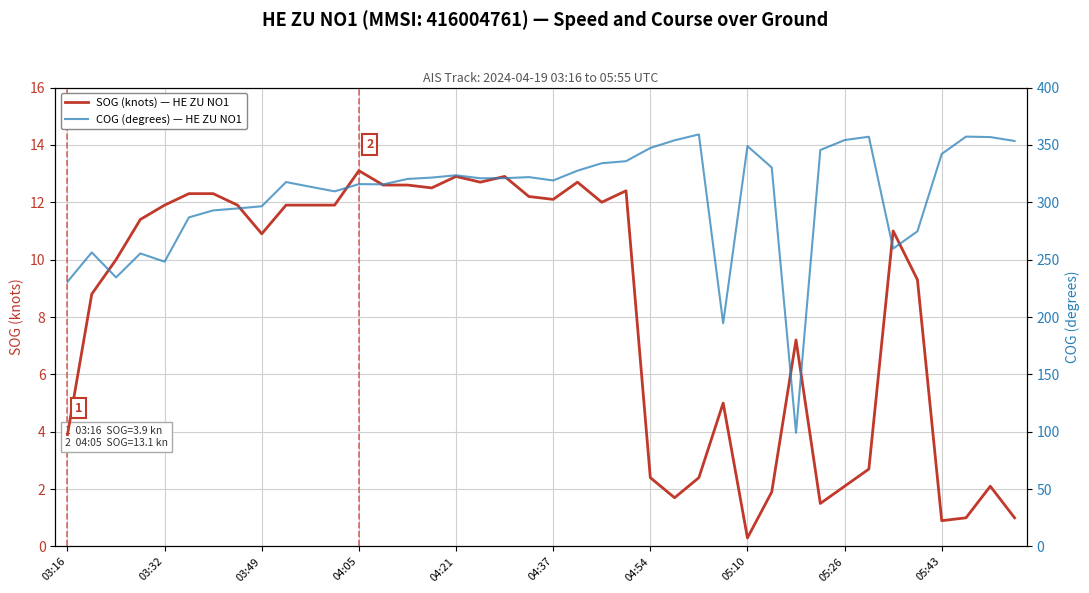

The SOG (knots) — HE ZU NO1 series shows 12.9 at 04:21. True or false?

True